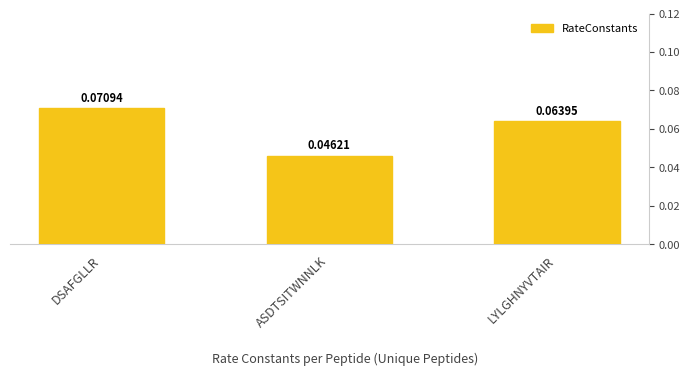

List the labels in order of value, largest first.

DSAFGLLR, LYLGHNYVTAIR, ASDTSITWNNLK